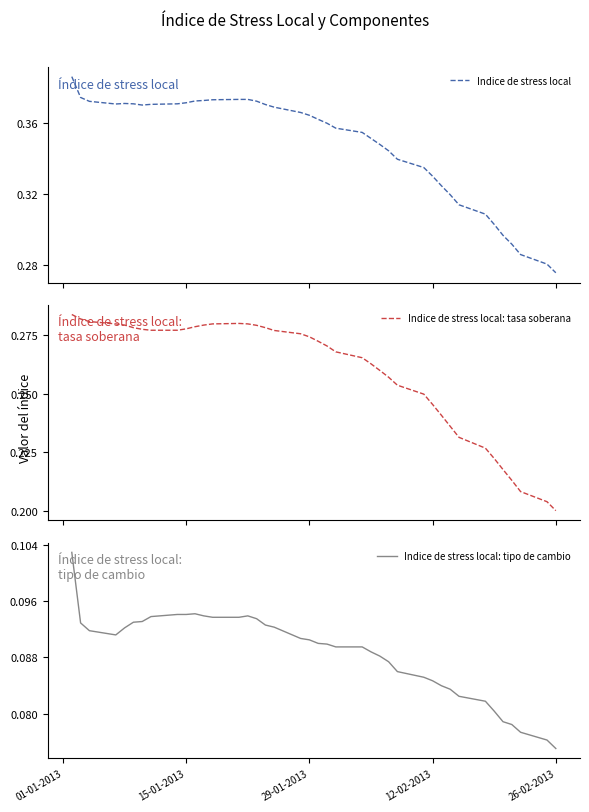

How many Indice de stress local: tasa soberana values are between 0 and 1?

40